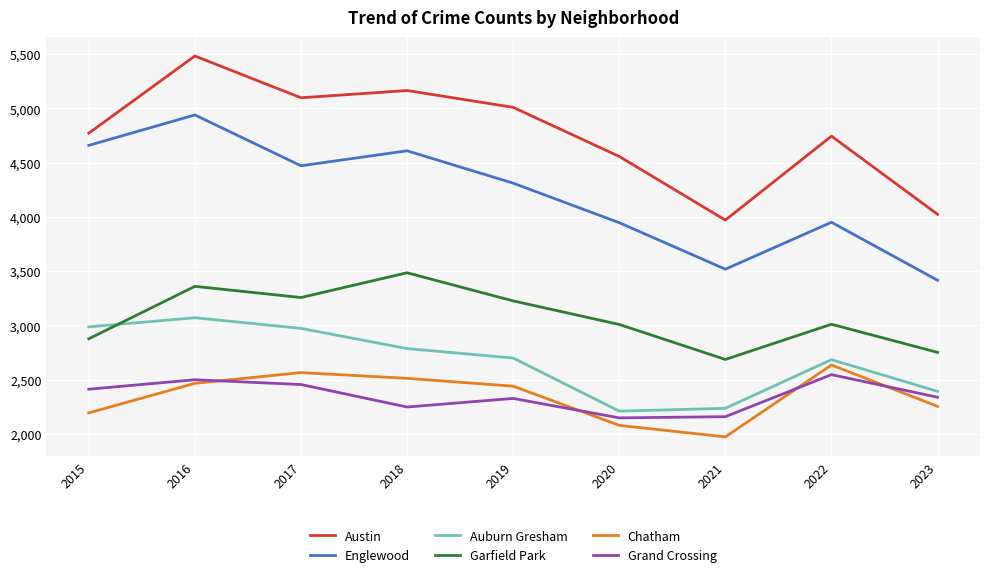

Which series ends up on top after the final intersection of Auburn Gresham and Garfield Park?

Garfield Park